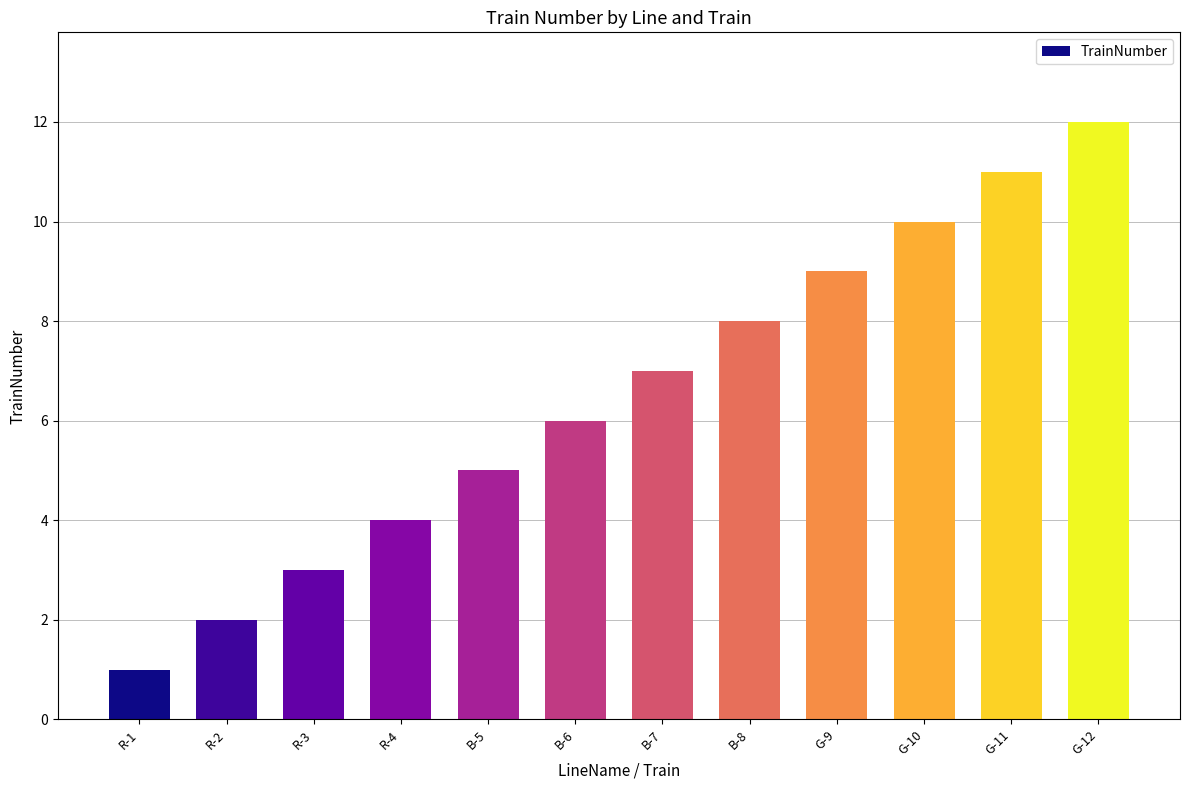

What is the change in value from R-2 to B-5?

+3